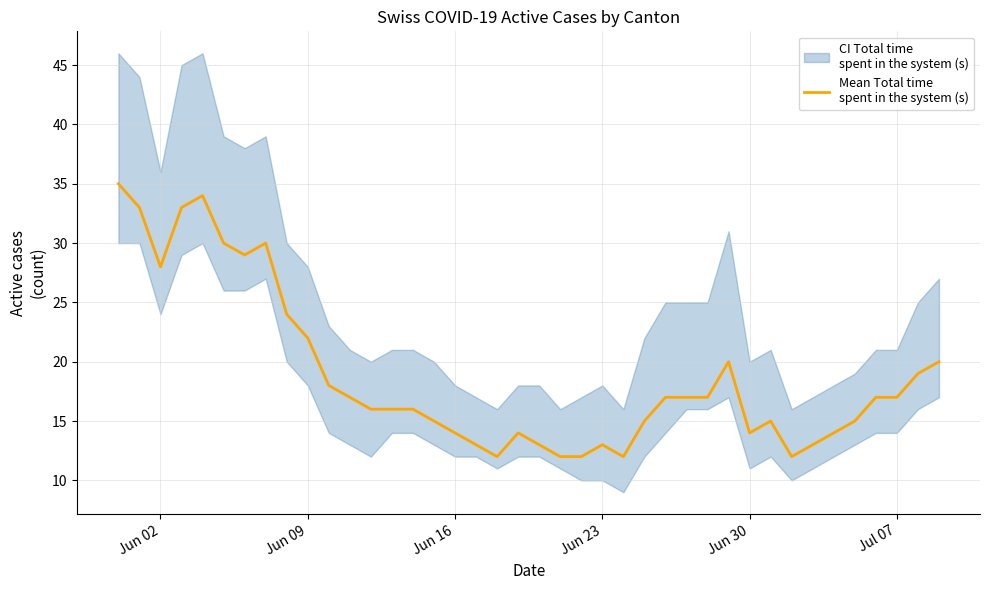

How many values are below 17?

20